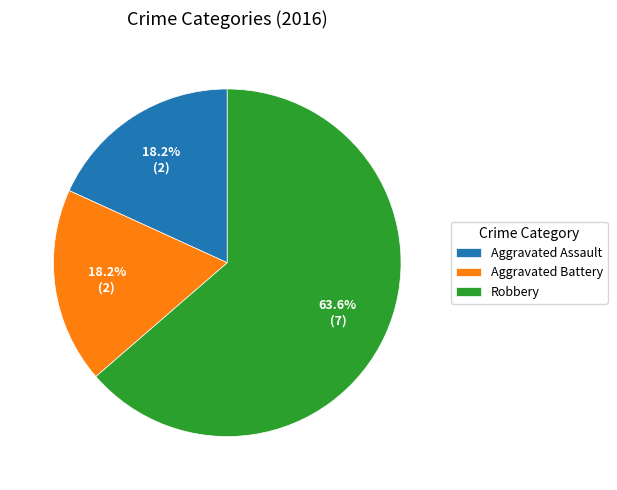

To the nearest percent, what is the combined percentage of Aggravated Battery and Robbery?

82%